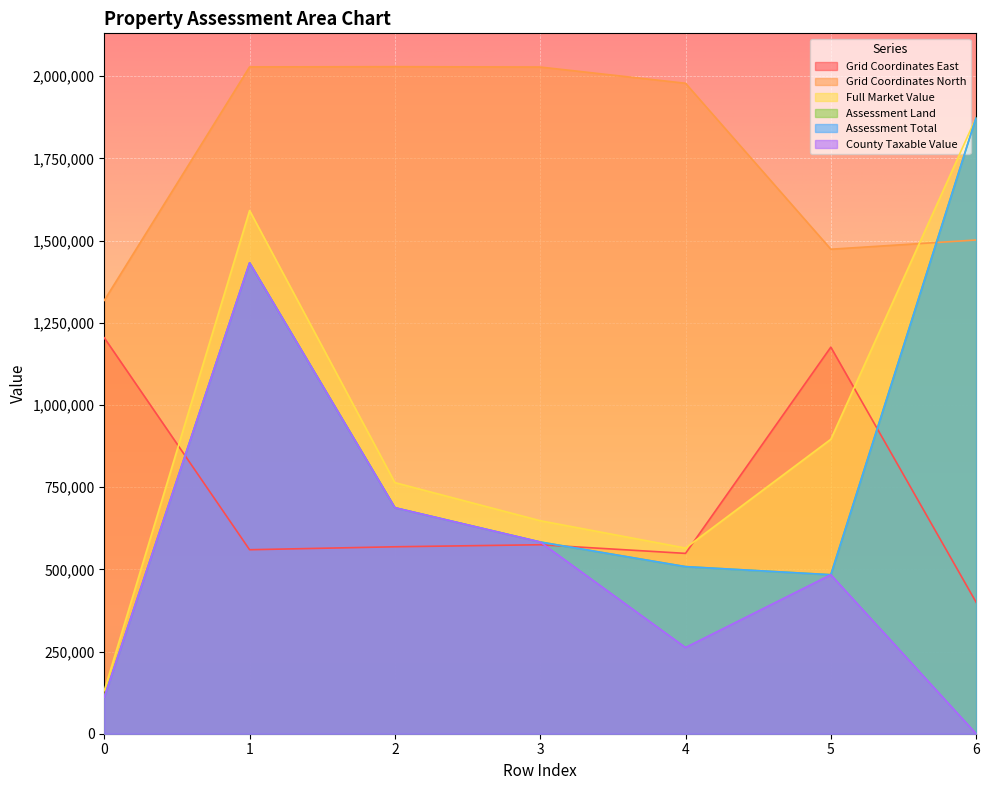

How many interior local valleys does the County Taxable Value series have?

1